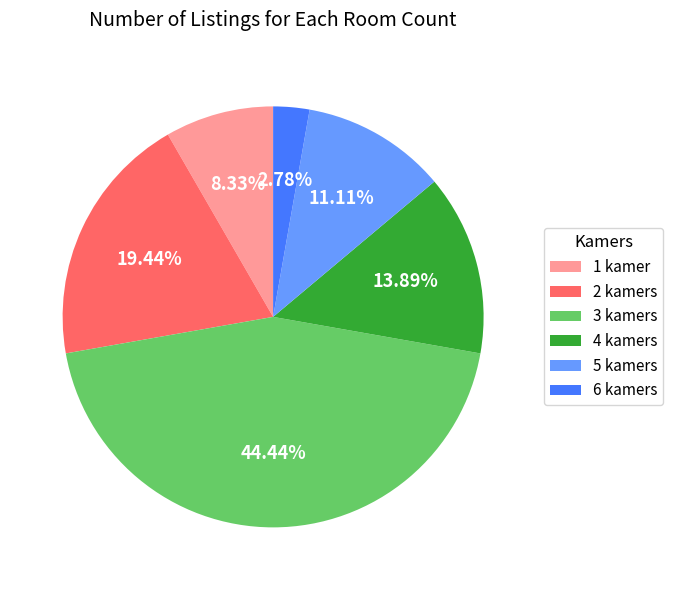

What percentage is the 2 kamers slice, to the nearest percent?

19%